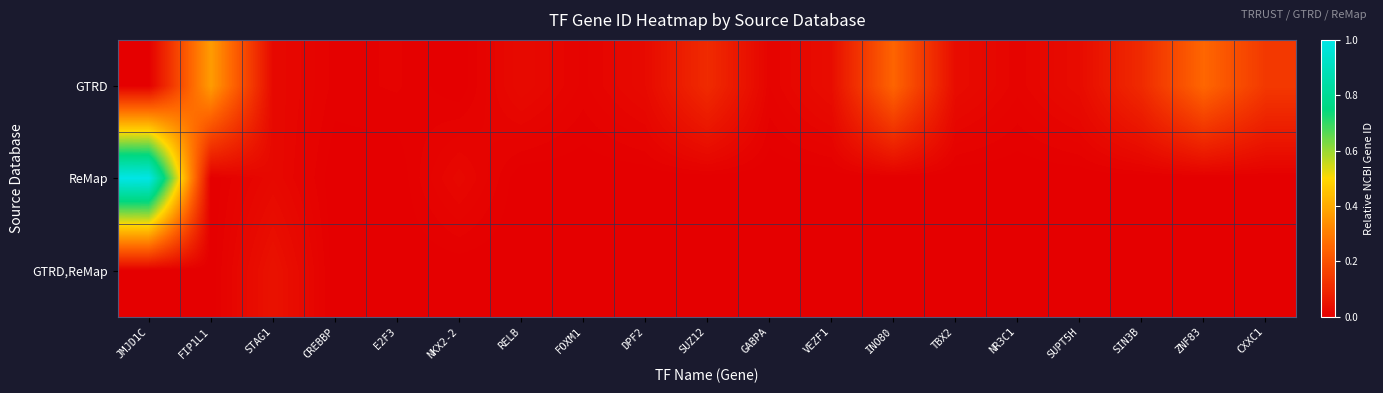

Which series has the largest total across all categories?

GTRD